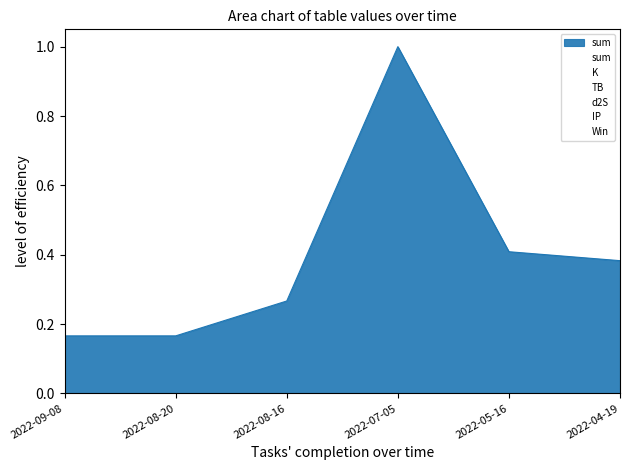

Which category has the lowest value across all series?

2022-09-08